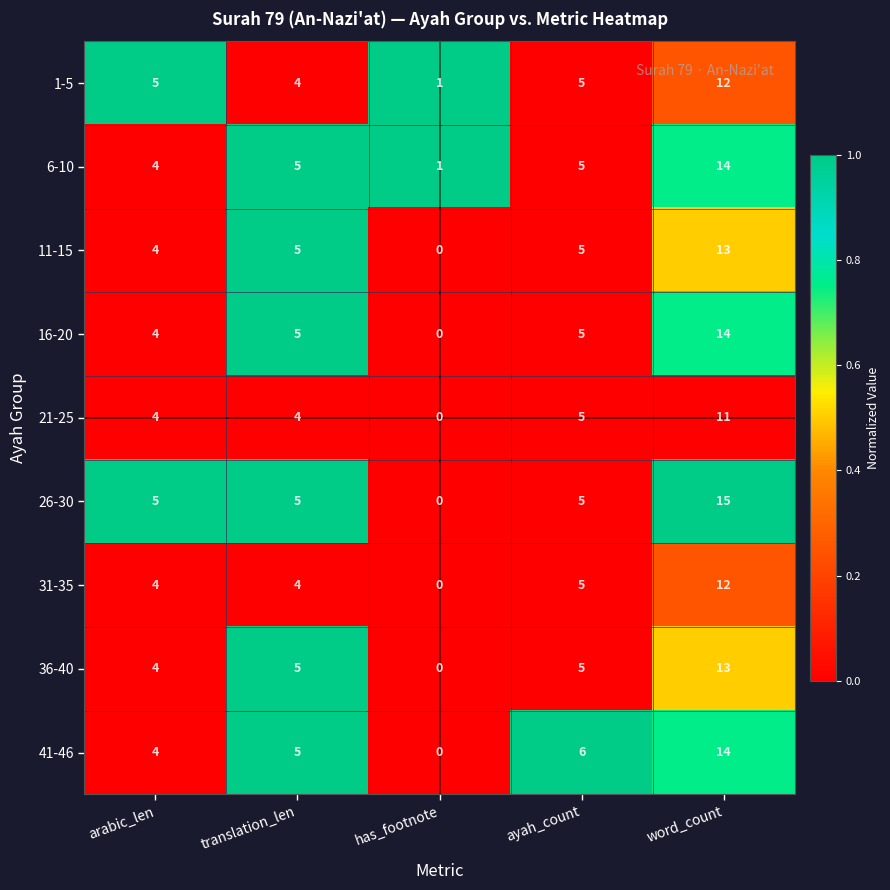

What is the difference between the maximum and minimum values in the 6-10 series?

13